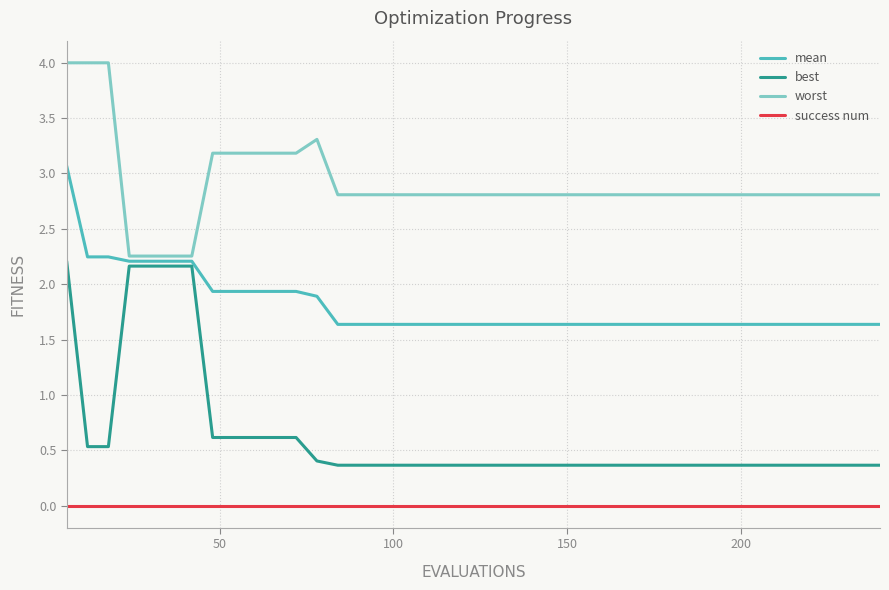

Which series has the widest spread of values?

best